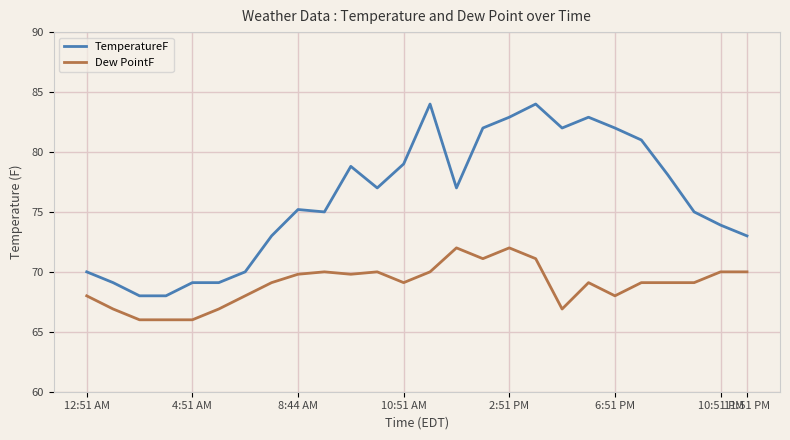

Rank the series by their average value, from lowest to highest.

Dew PointF, TemperatureF